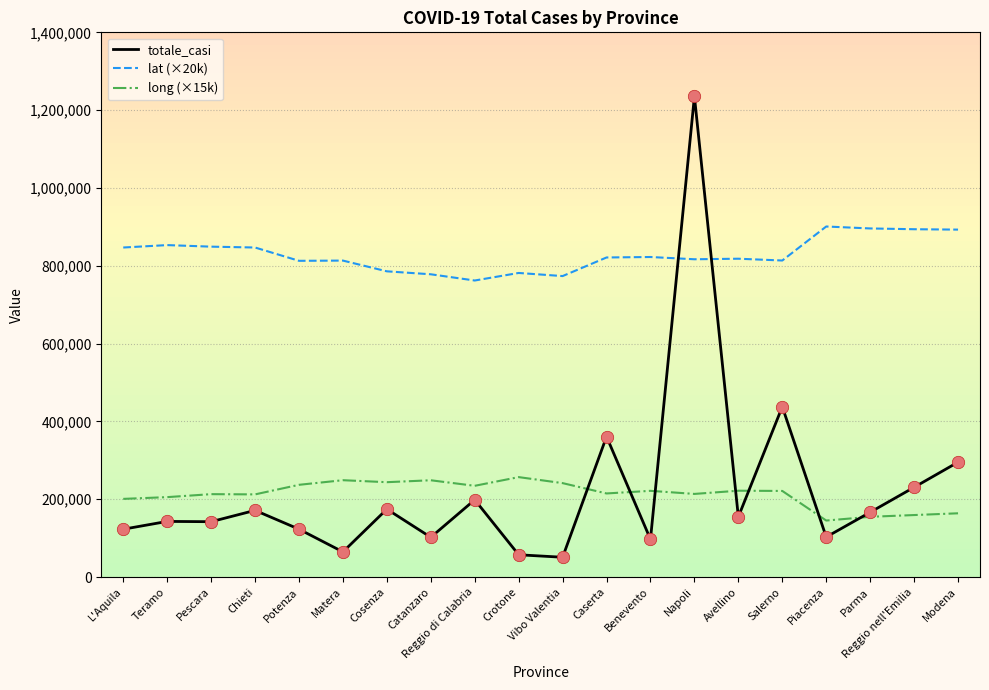

At which category is the sum across all series the highest?

Napoli